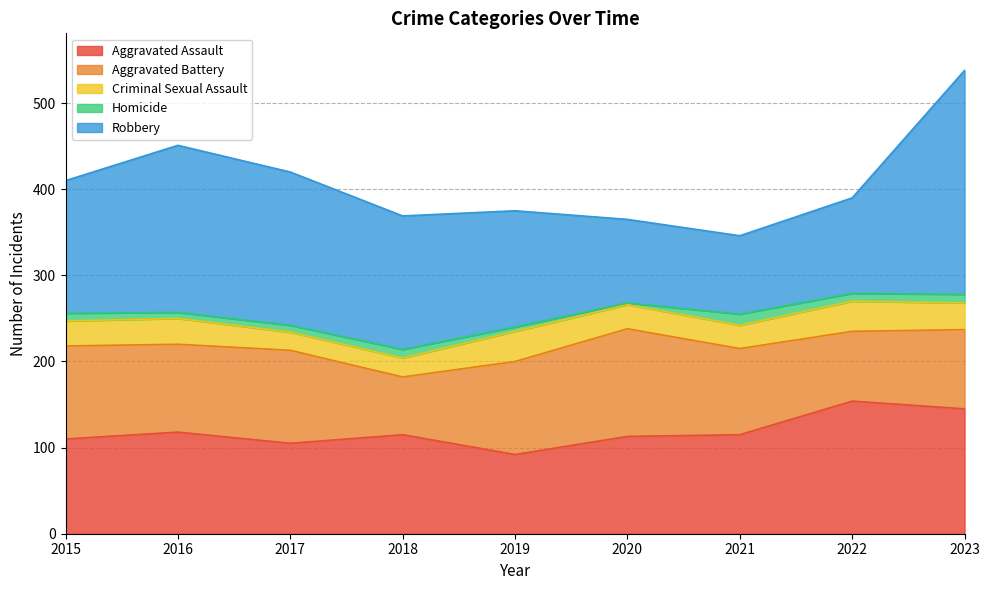

What are all the series names shown in the legend?

Aggravated Assault, Aggravated Battery, Criminal Sexual Assault, Homicide, Robbery